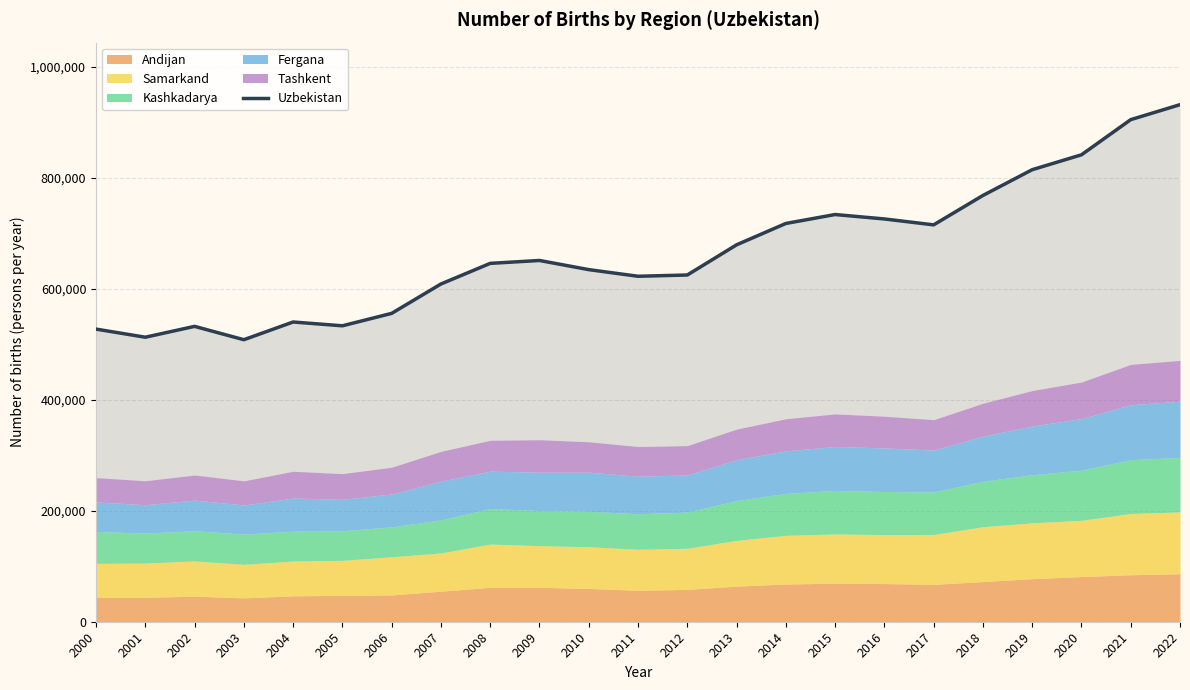

Is it true that the value at 2012 is 625106?

True